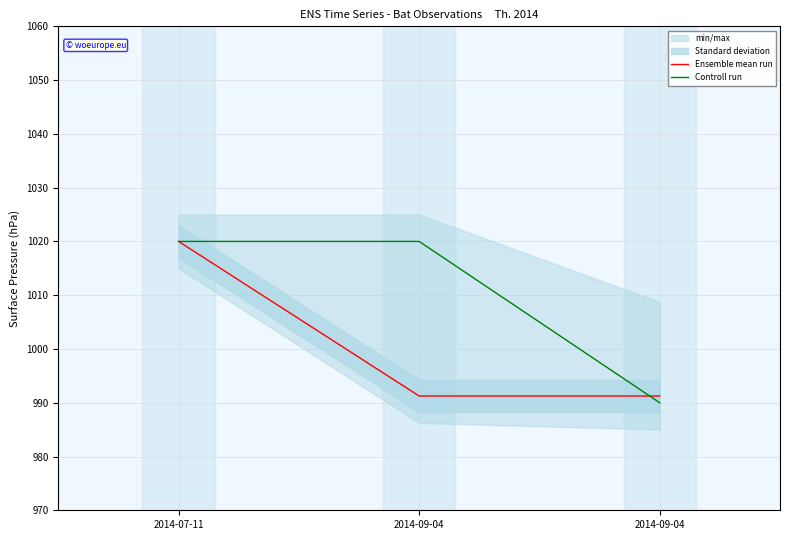

At which category is the sum across all series the highest?

2014-07-11